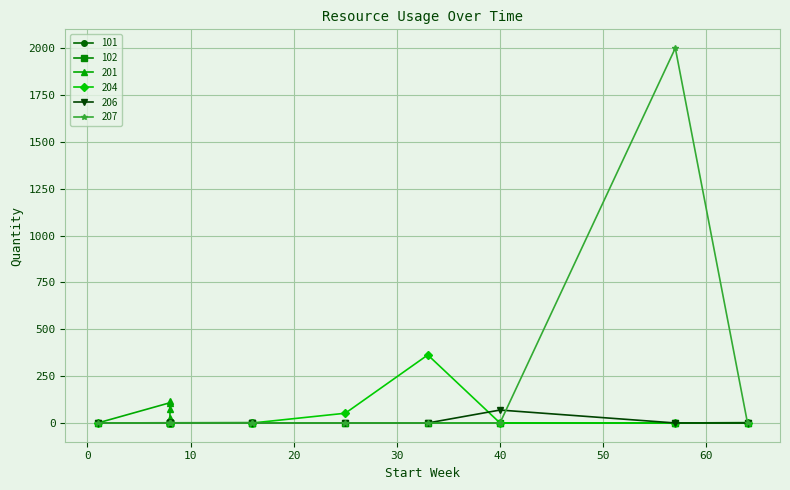

Which series has the widest spread of values?

207